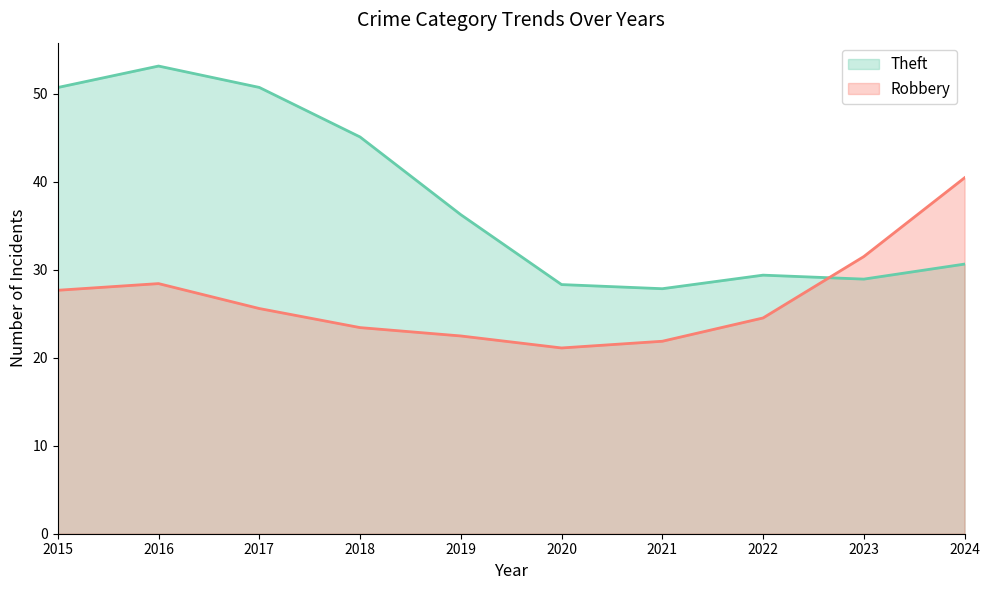

What is the greatest value displayed?

53.1